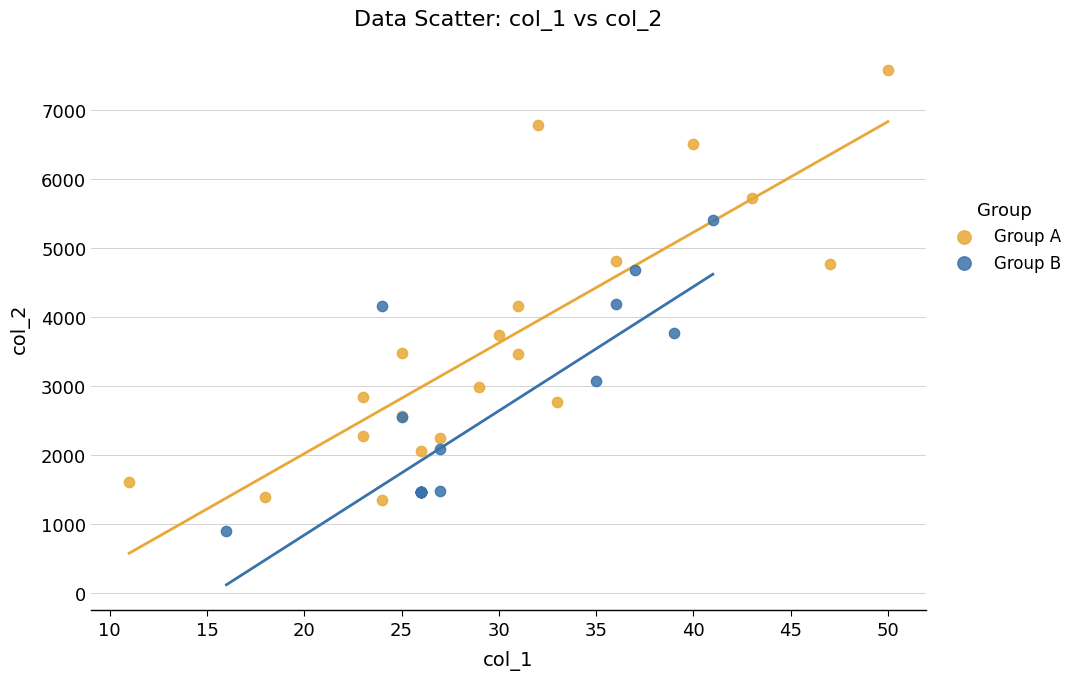

Which series contains the highest Y value?

Group A